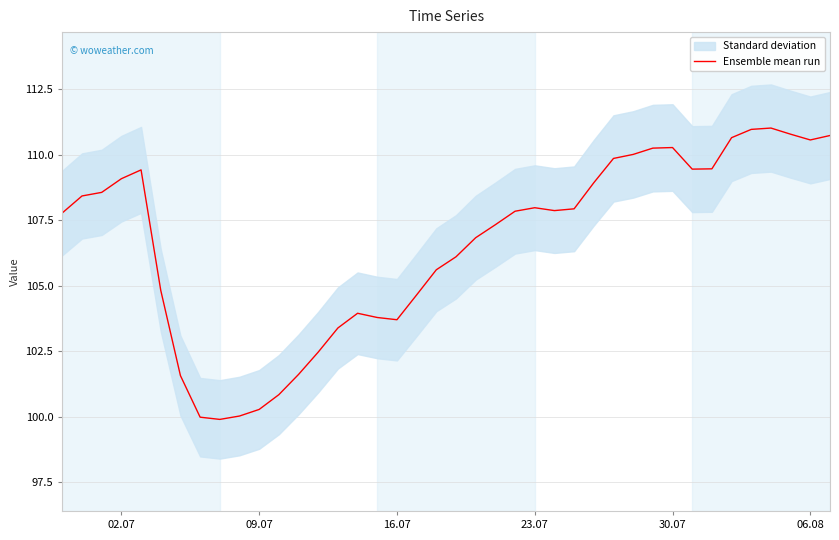

Reading left to right, transcribe all the data shown in this chart.

107.8	108.4	108.6	109.1	109.4	104.8	101.6	100.0	99.9	100.0	100.3	100.8	101.6	102.5	103.4	103.9	103.8	103.7	104.7	105.6	106.1	106.8	107.3	107.8	108.0	107.9	107.9	108.9	109.9	110.0	110.3	110.3	109.5	109.5	110.7	111.0	111.0	110.8	110.6	110.7